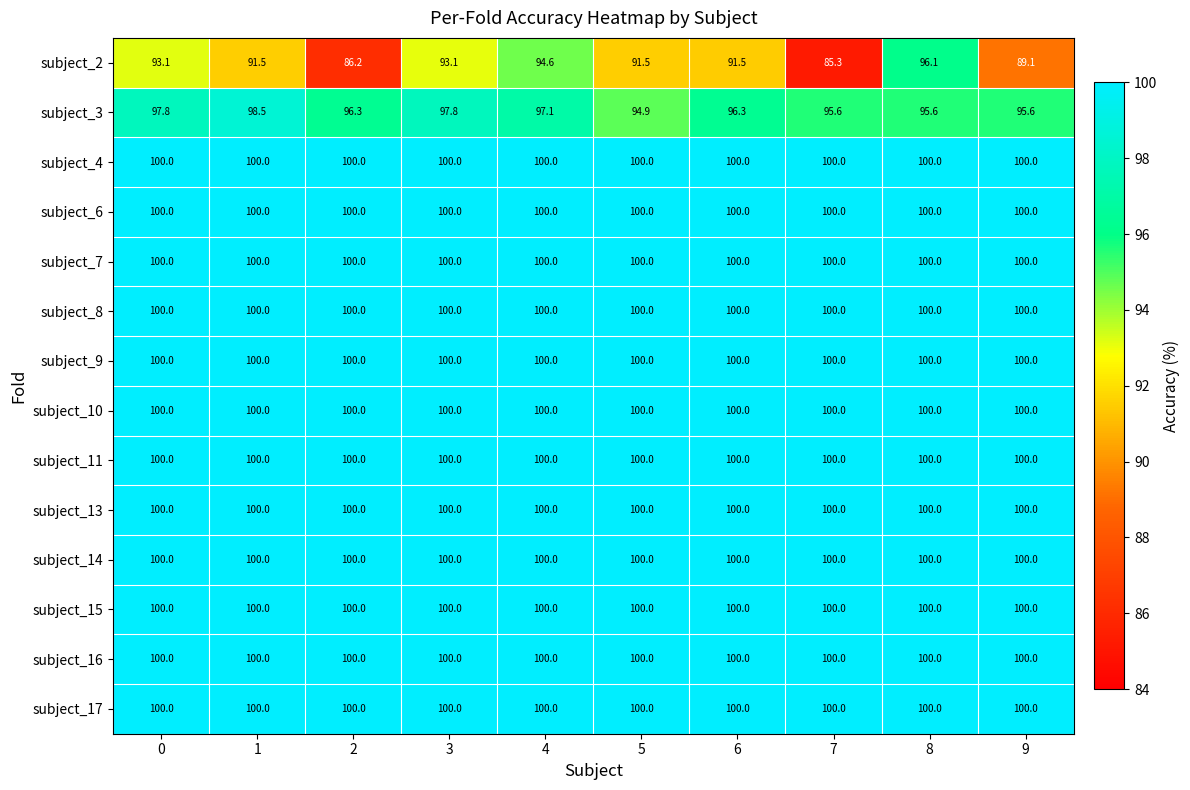

The subject_9 series shows 100.0 at 7. True or false?

True